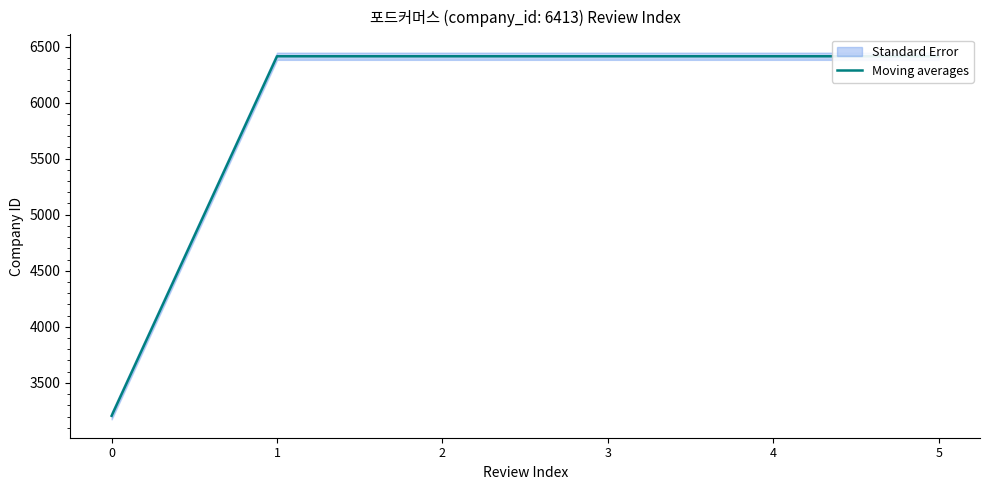

Reading left to right, extract all data points from this chart.

3206.5	6413.0	6413.0	6413.0	6413.0	6413.0